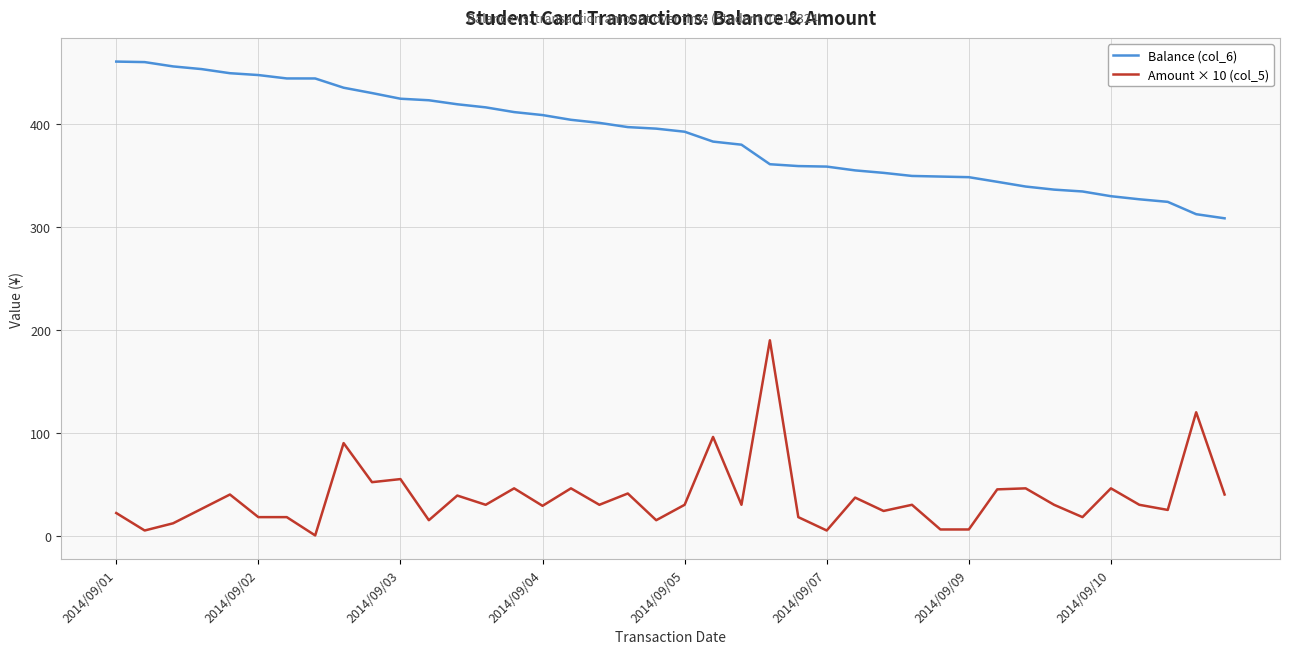

Which series has the widest spread of values?

Amount × 10 (col_5)